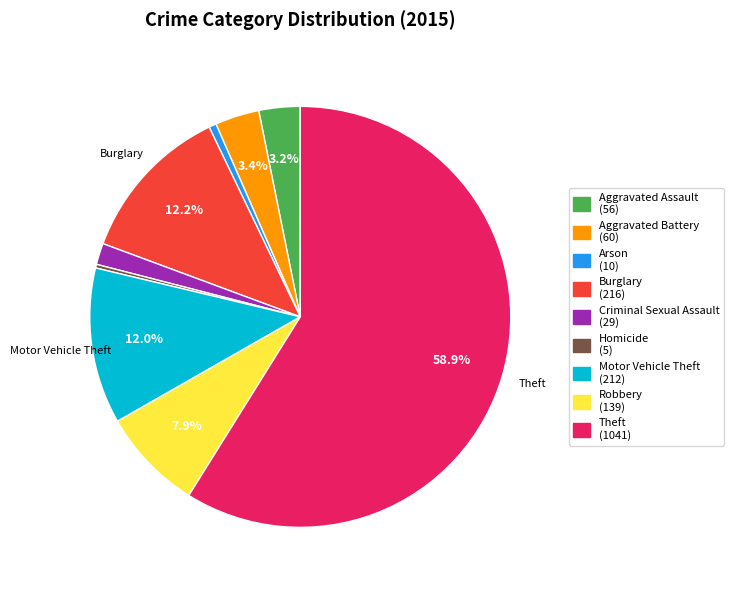

What percentage do Burglary (216) and Robbery (139) together represent?

20.1%